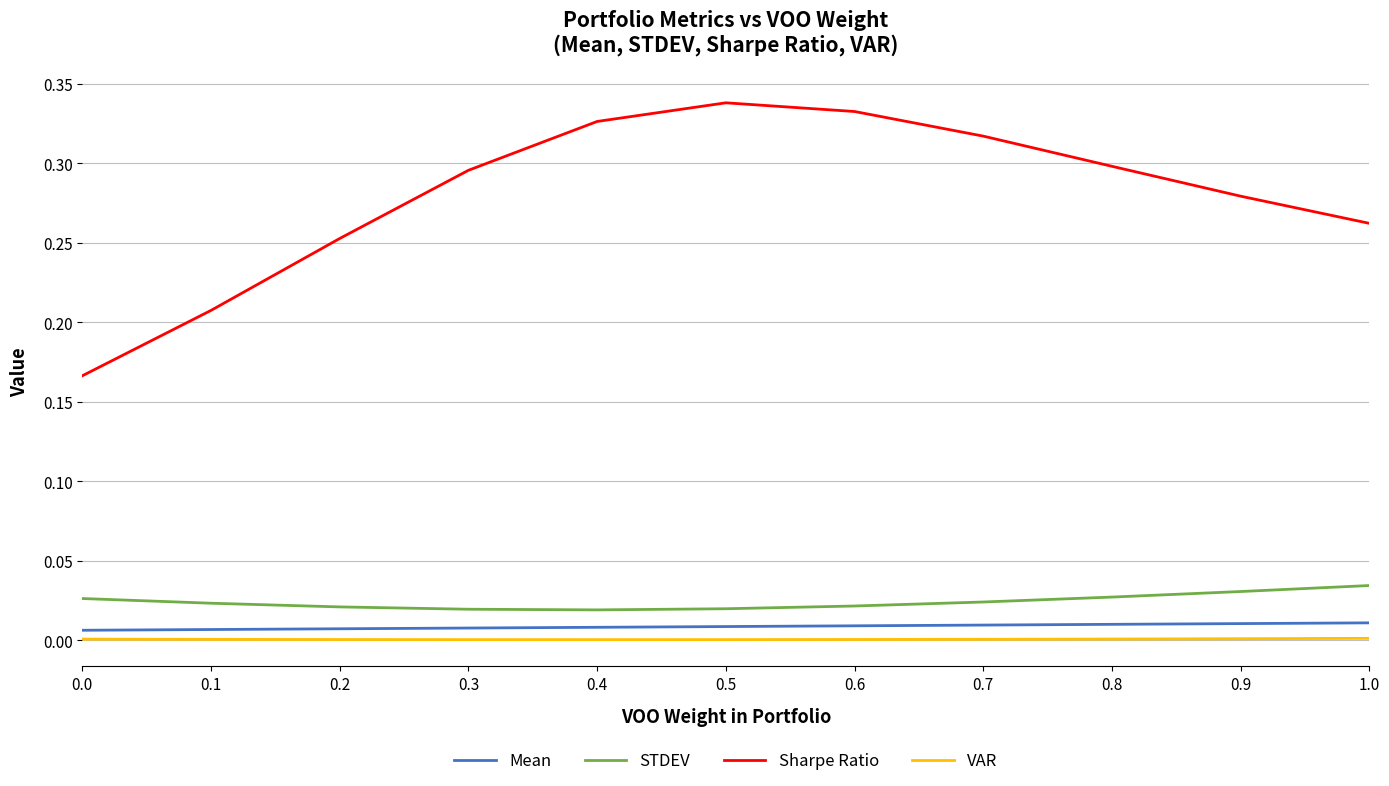

Which series changed the most between 0.0 and 0.6?

Sharpe Ratio